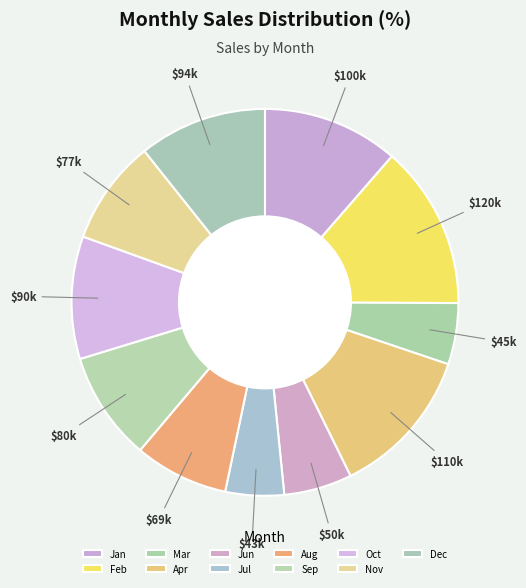

Is there a majority slice in this chart?

No